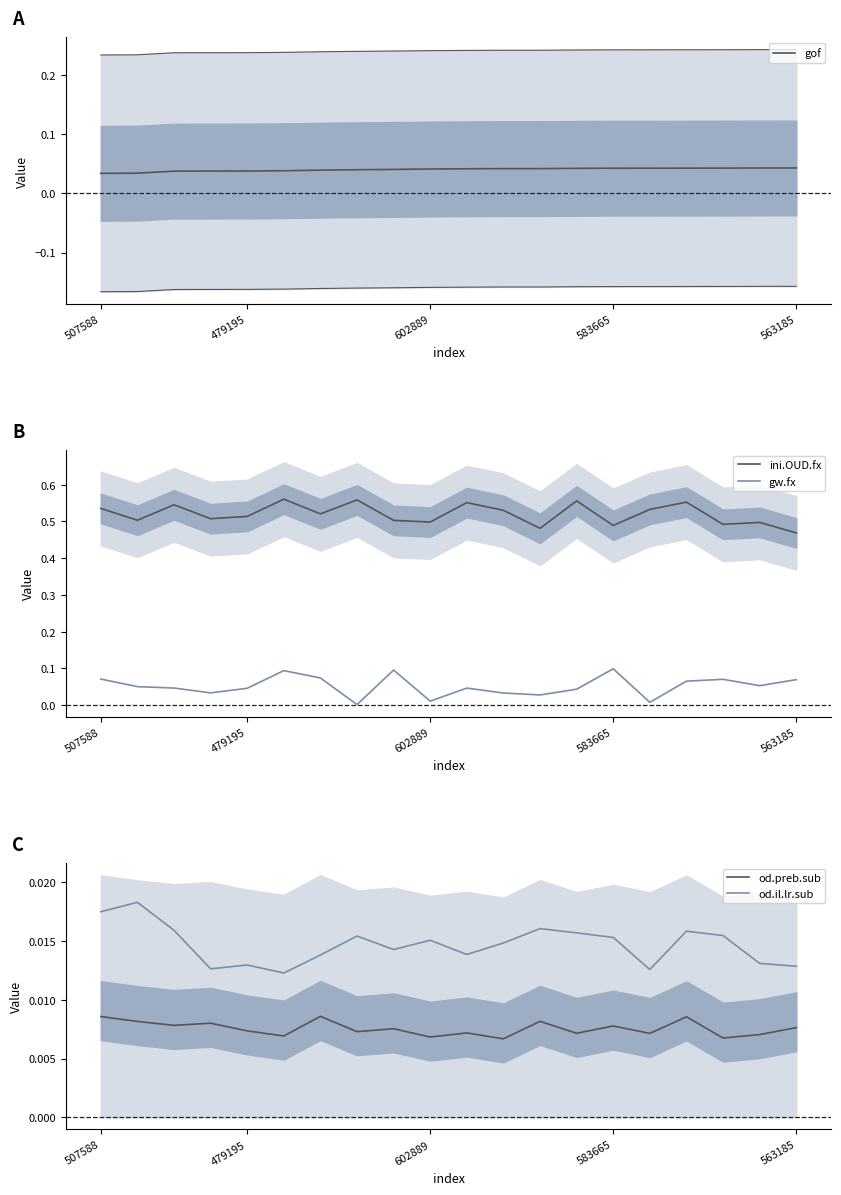

Is it true that ini.OUD.fx equals 0.5 at 17?

True